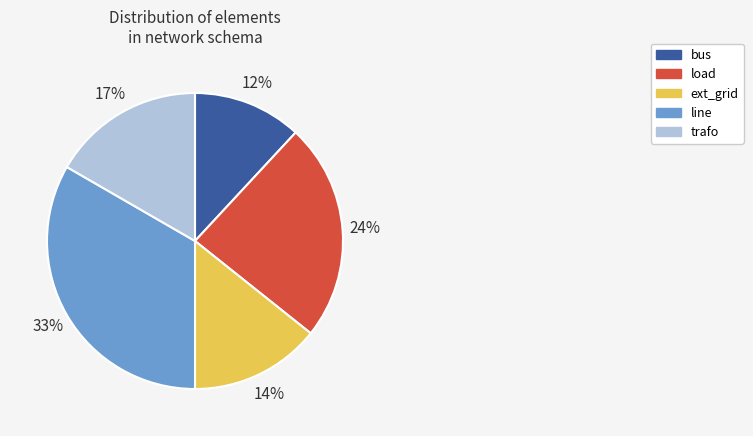

Is there a majority slice in this chart?

No